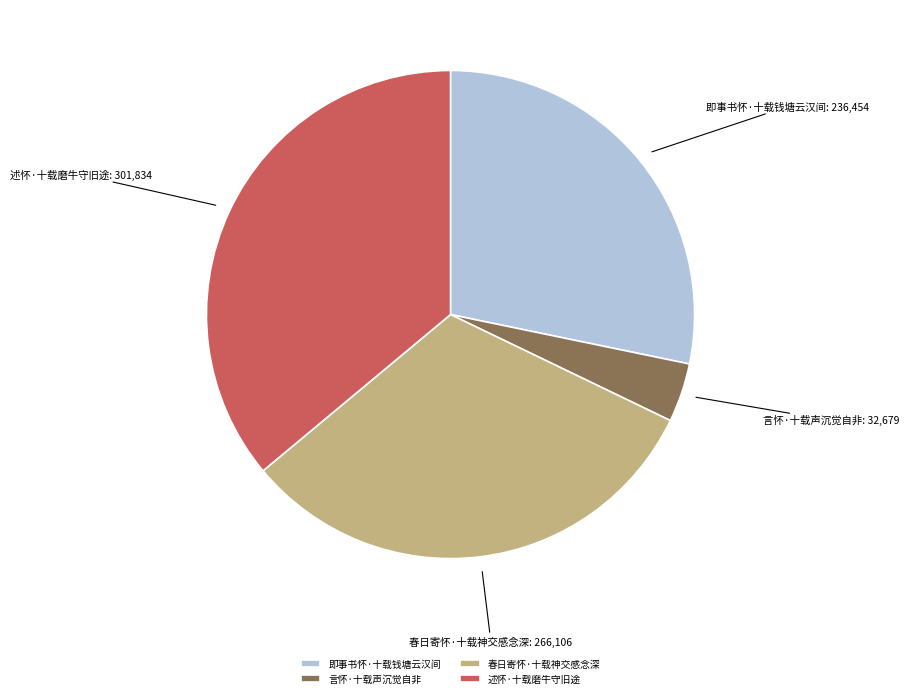

Which slice is the largest?

述怀·十载磨牛守旧途